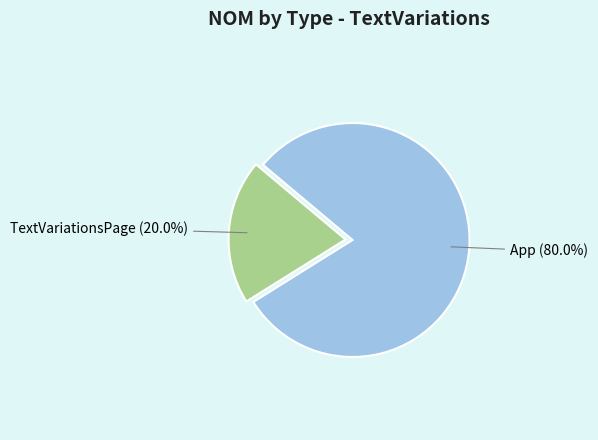

What is the smallest slice in the pie chart?

TextVariationsPage